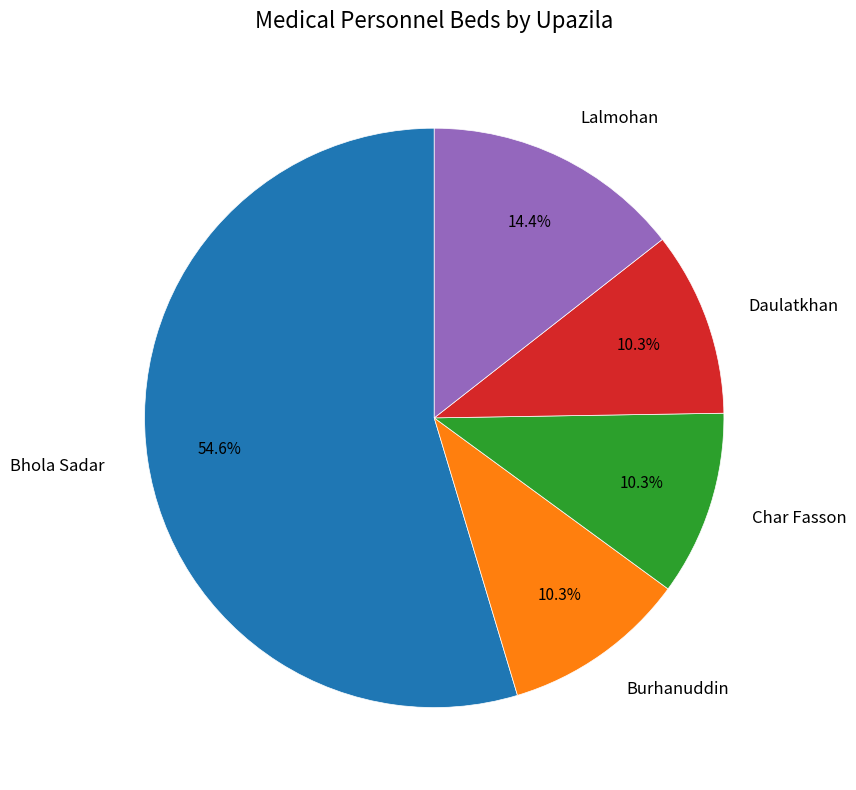

What percentage is the Daulatkhan slice, to the nearest percent?

10%